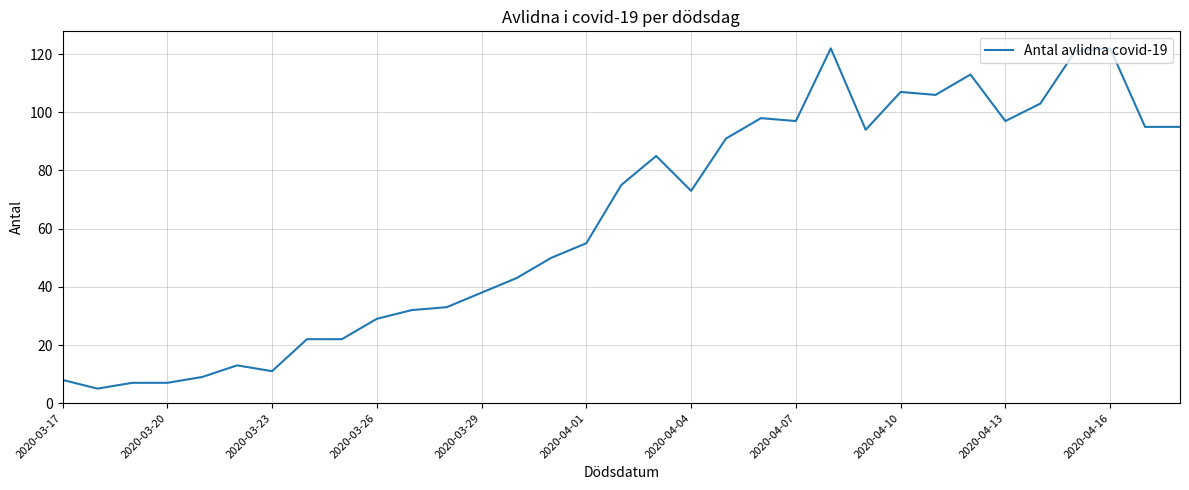

What is the difference between the maximum and minimum values?

117